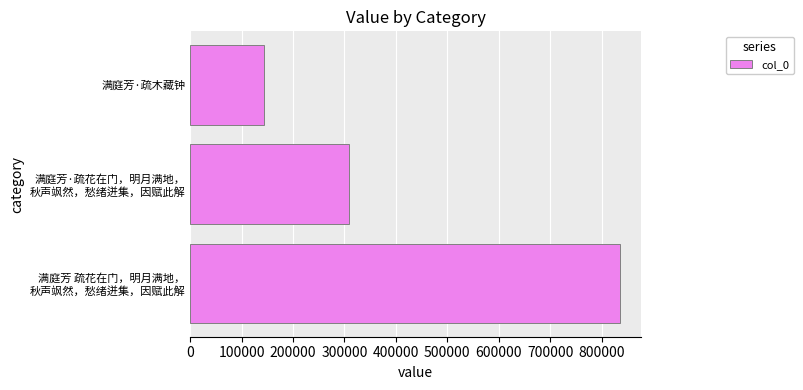

Is it true that the value at 满庭芳·疏木藏钟 is 143264?

True